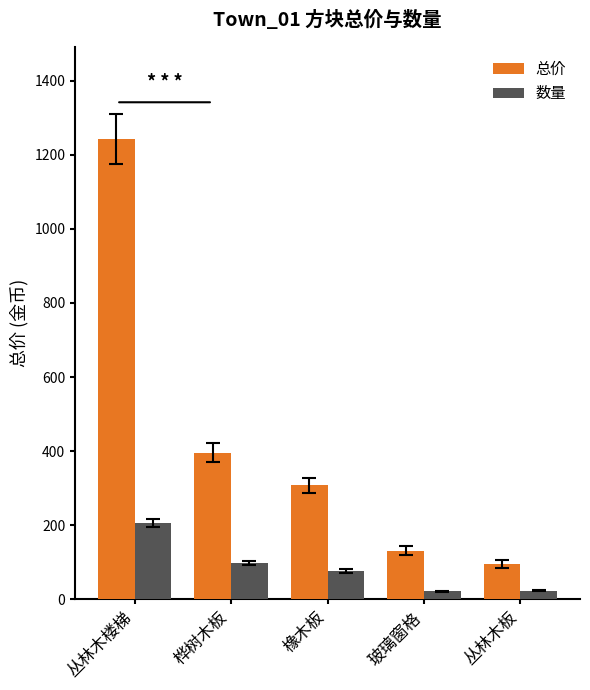

Which series has the widest spread of values?

总价